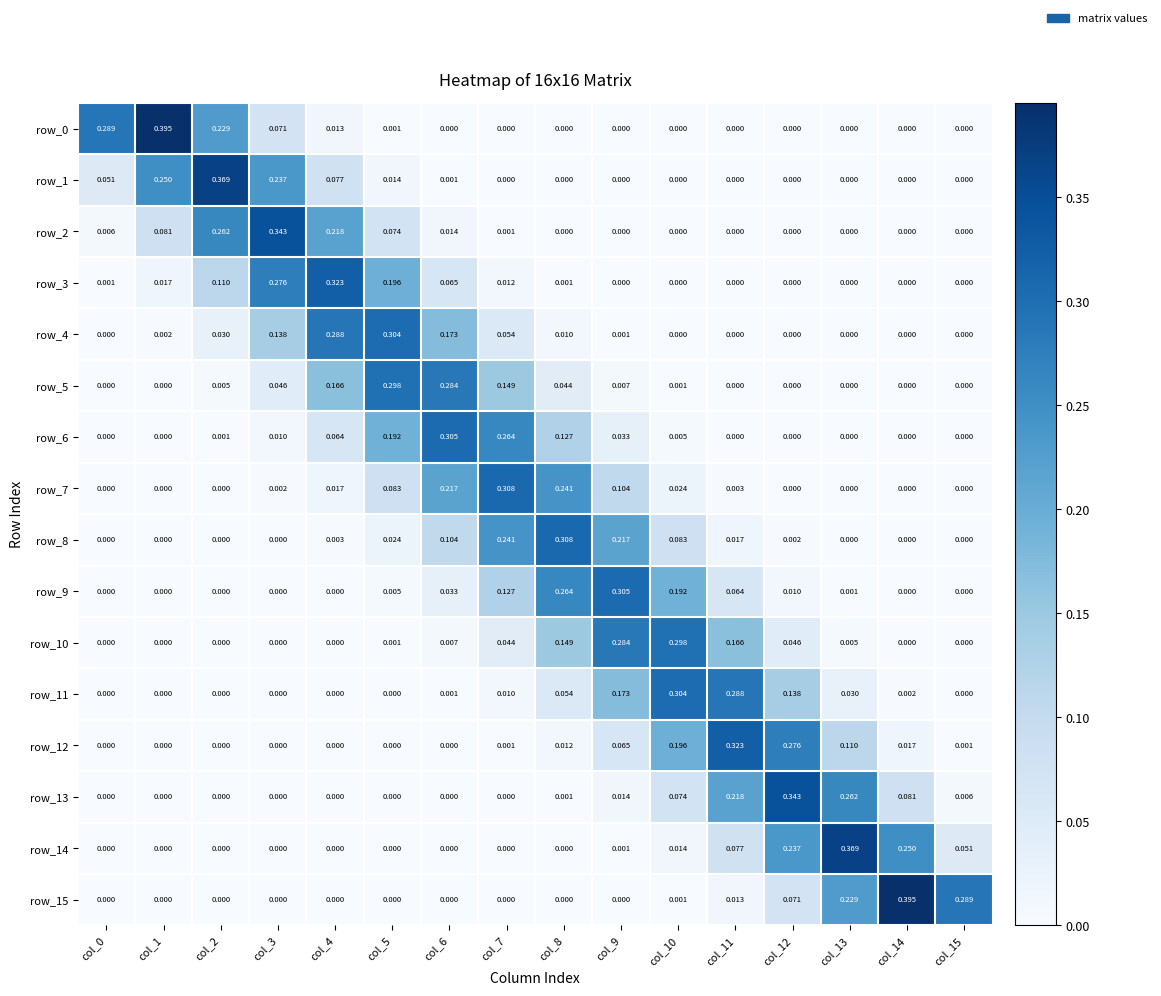

At how many categories does at least one series exceed 0?

16